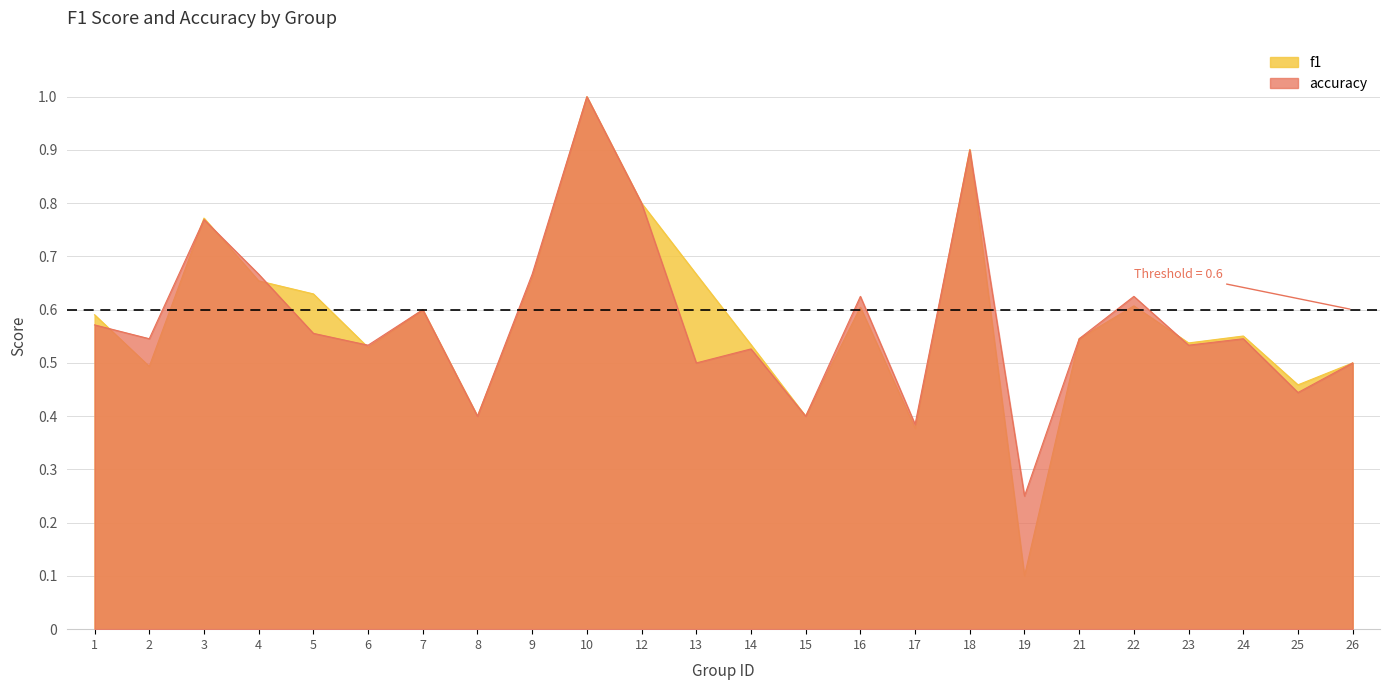

Rank the series at 14 from lowest to highest value.

accuracy, f1